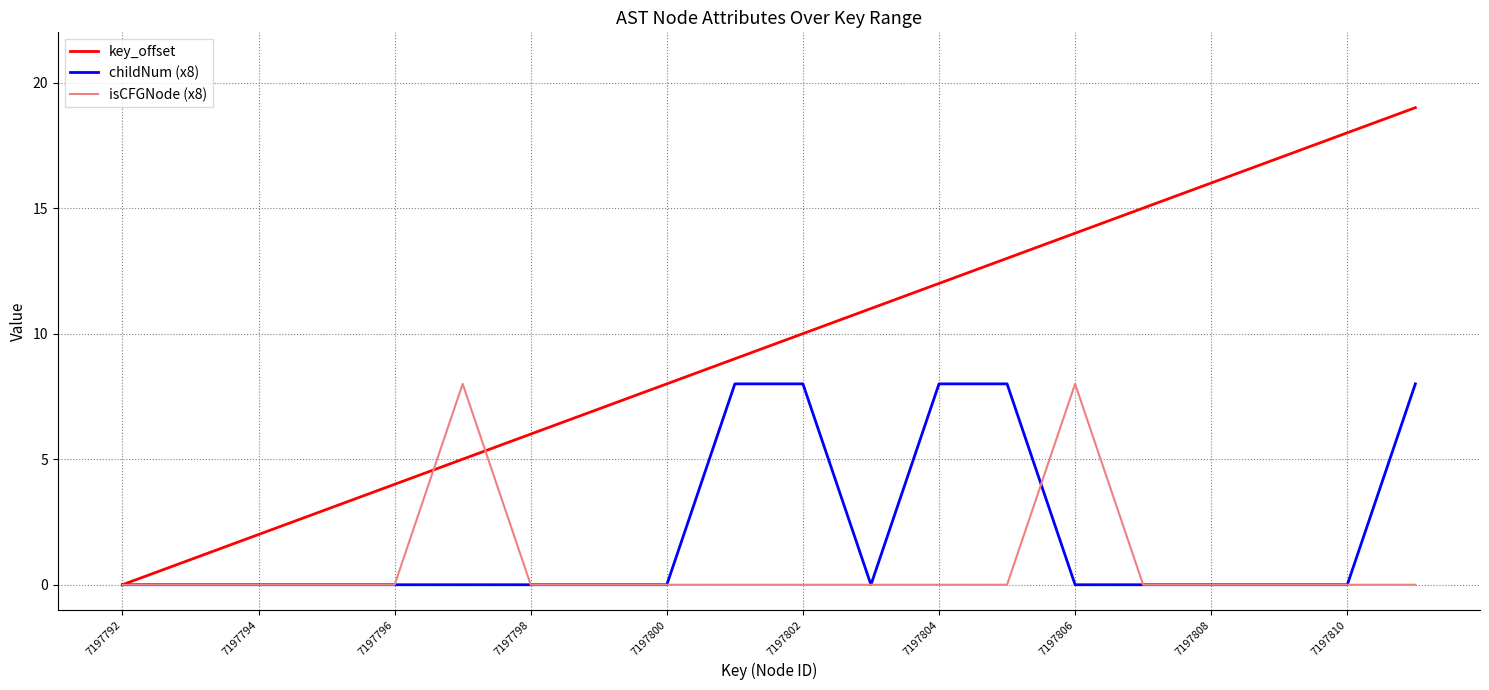

Which series has the largest total across all categories?

key_offset